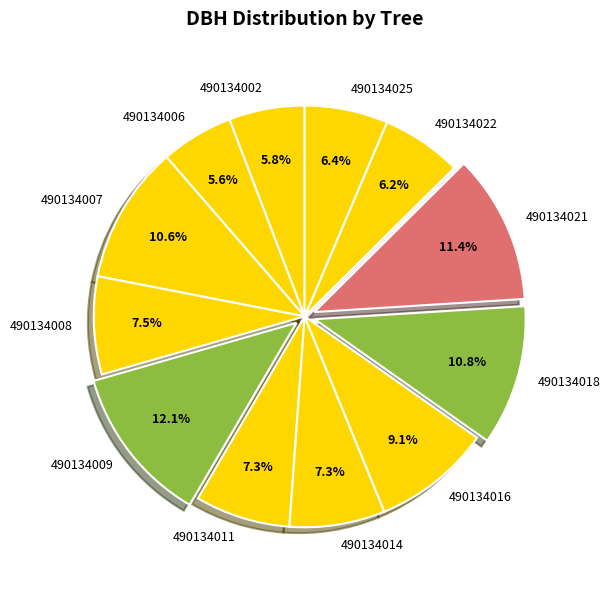

Do 490134016 and 490134021 together represent more than half of the pie?

No